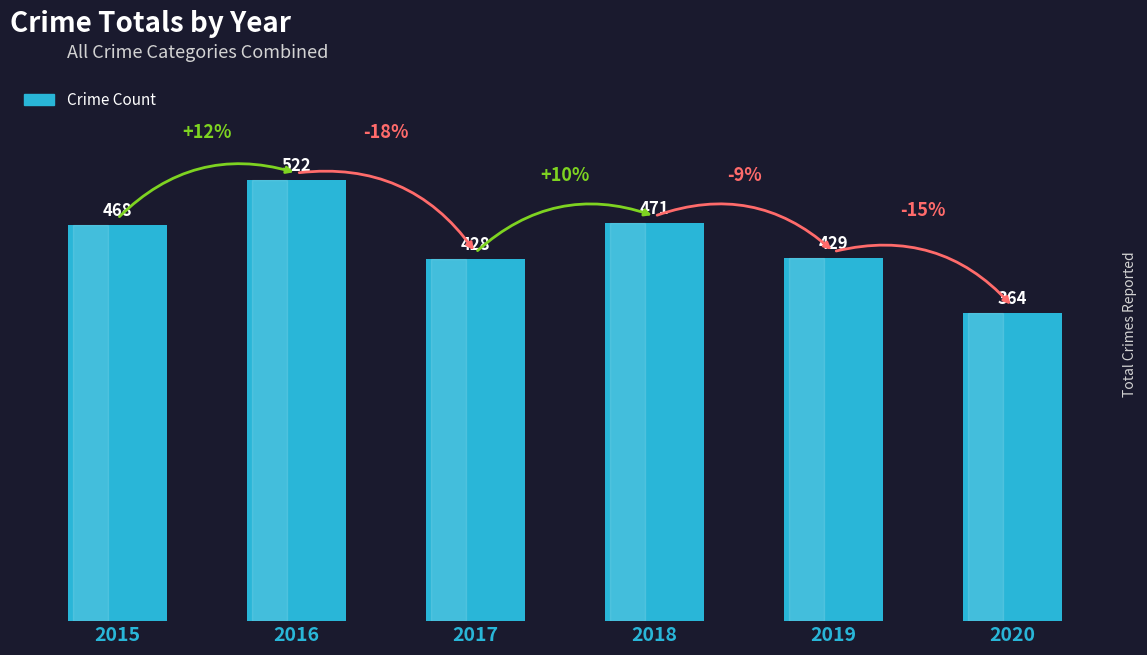

List the labels in order of value, largest first.

2016, 2018, 2015, 2019, 2017, 2020